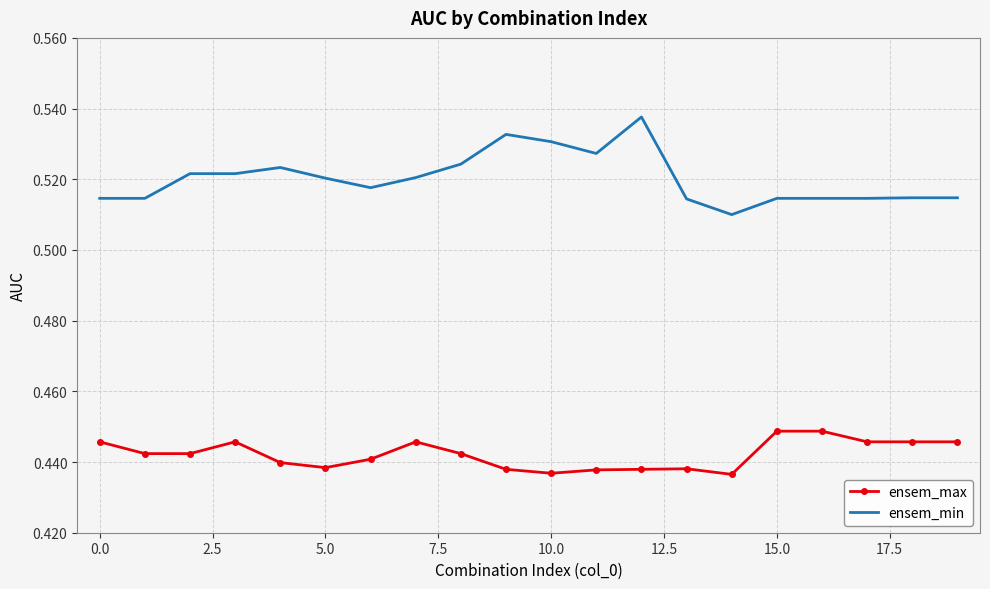

Which series has the largest range (max minus min)?

ensem_min